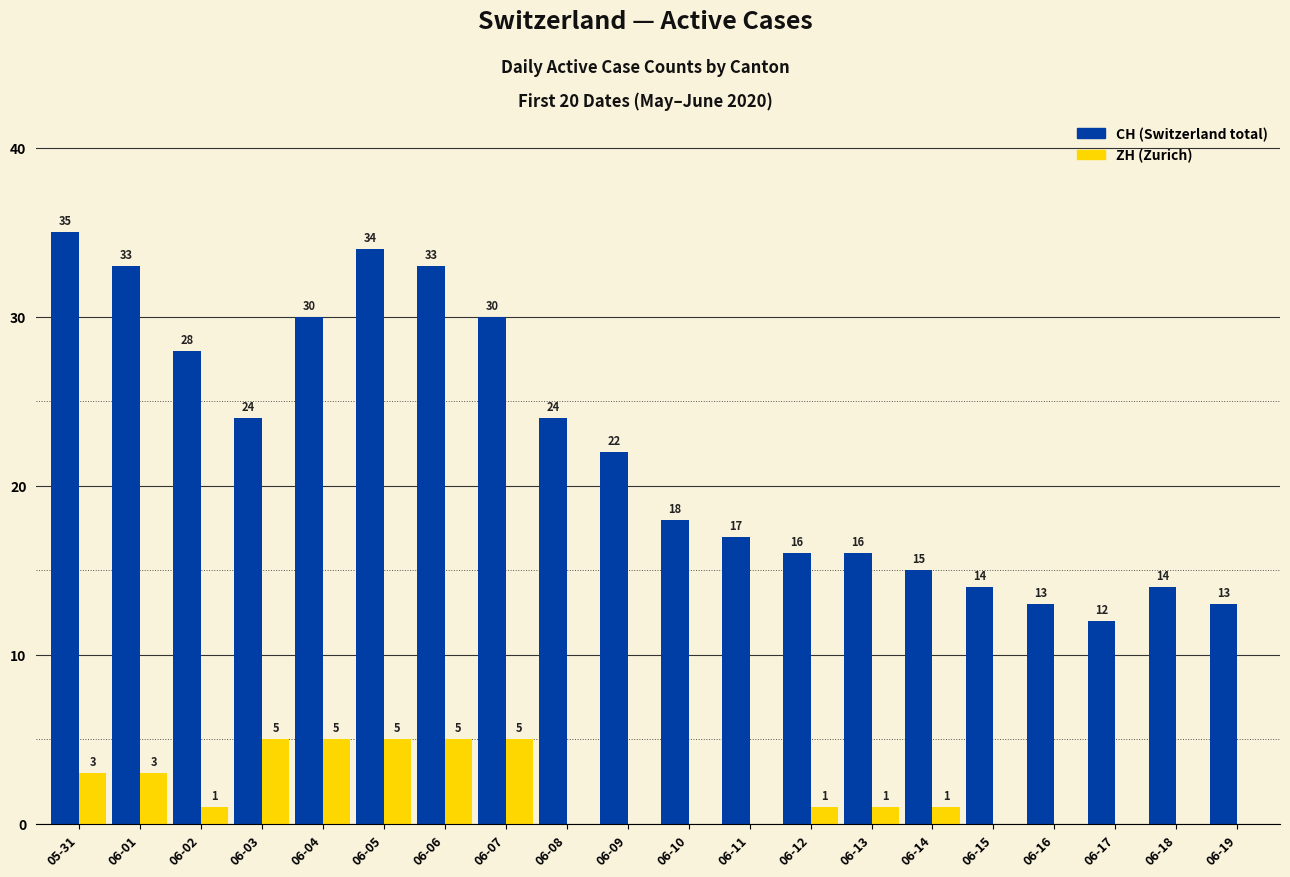

Reading left to right, list all the values displayed in this chart.

CH: 35	33	28	24	30	34	33	30	24	22	18	17	16	16	15	14	13	12	14	13
ZH: 3	3	1	5	5	5	5	5	0	0	0	0	1	1	1	0	0	0	0	0